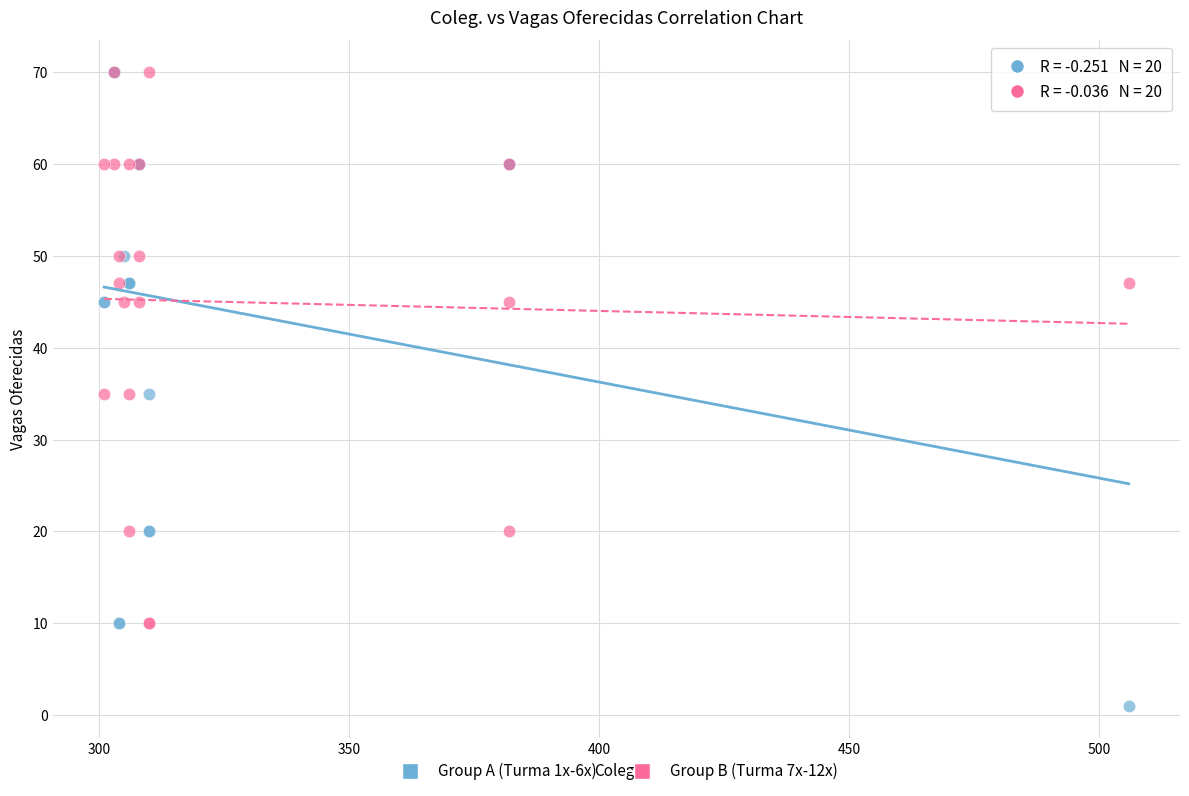

Which series contains the lowest Y value?

Group A (Turma 1x-6x)